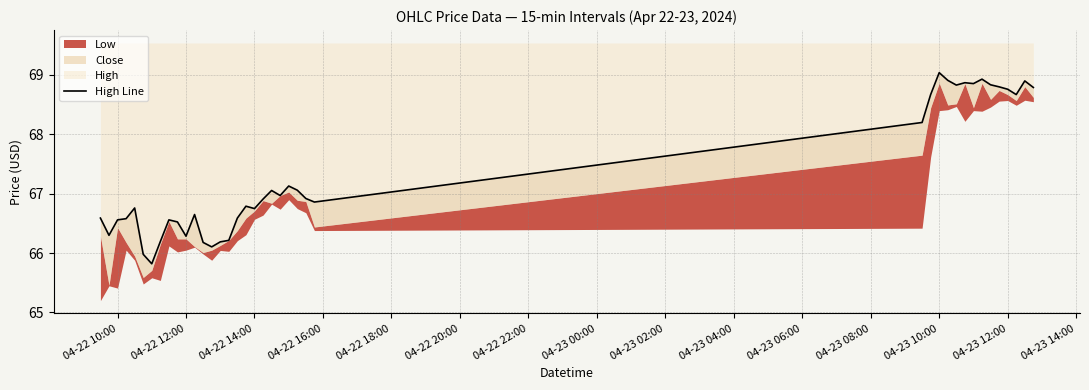

True or false: there are more than 2 points higher than both neighbors.

True